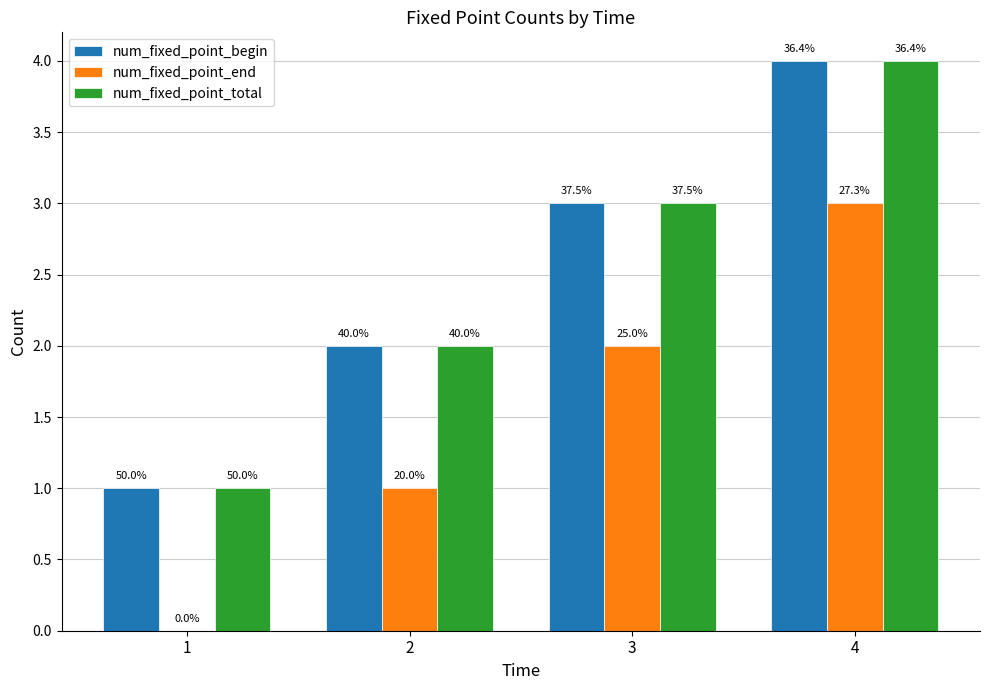

Does the chart contain stacked bars?

No